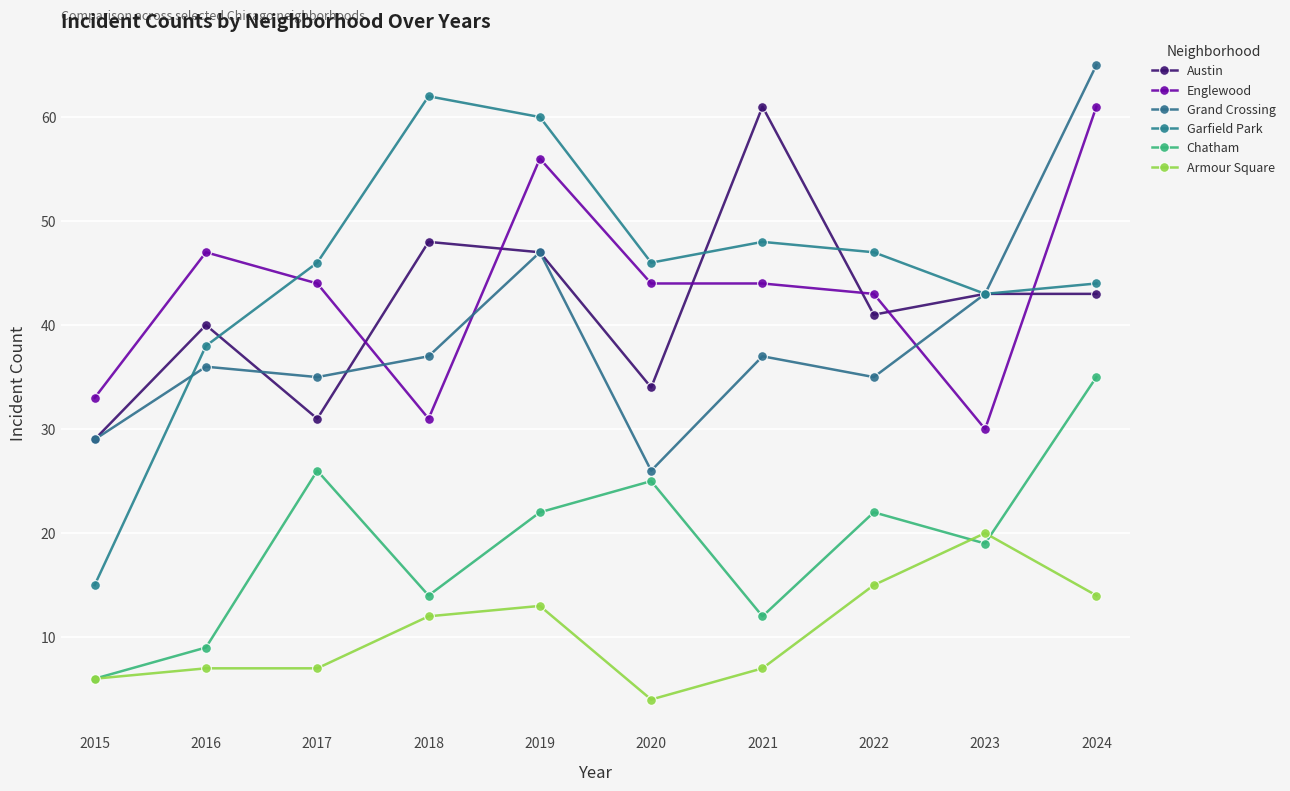

True or false: Englewood and Garfield Park cross at least once.

True